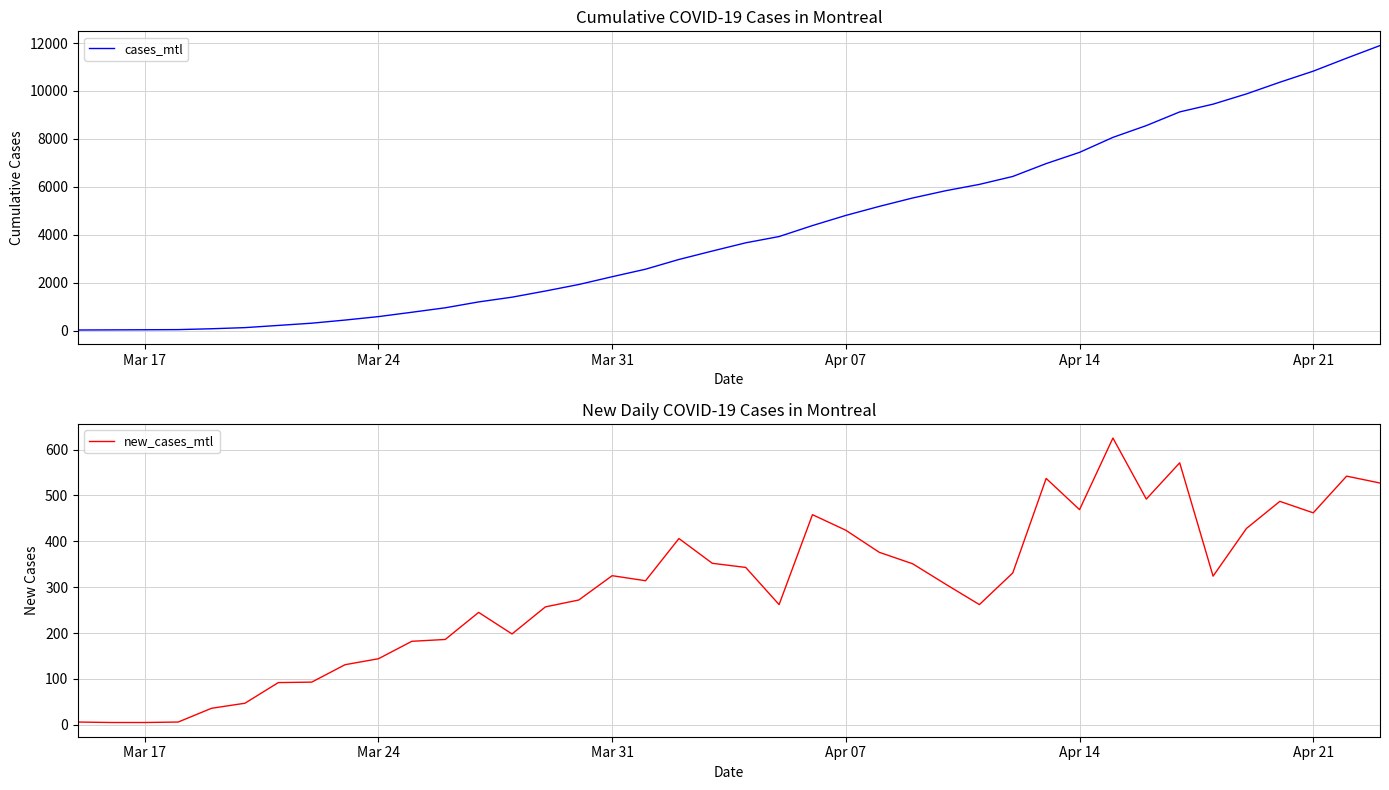

How many categories are shown in the chart?

40